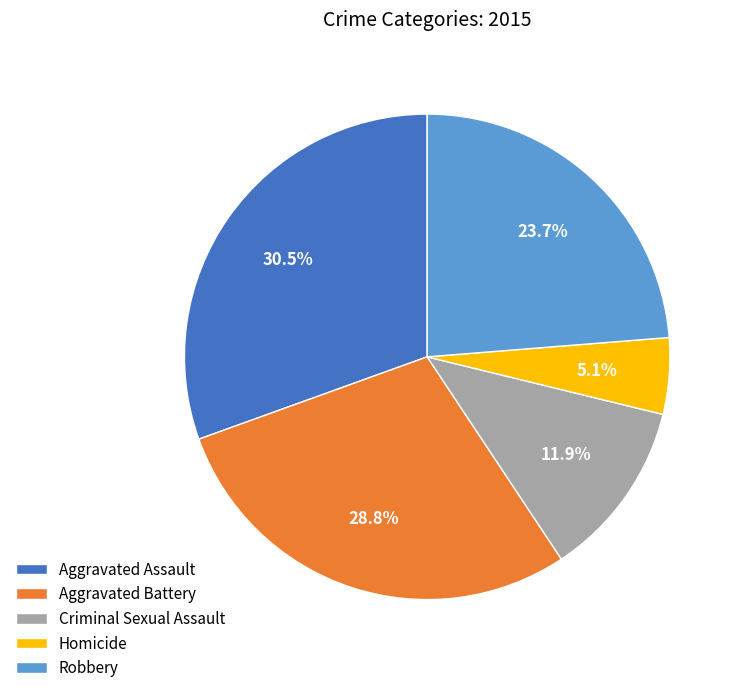

How many segments does this pie chart have?

5